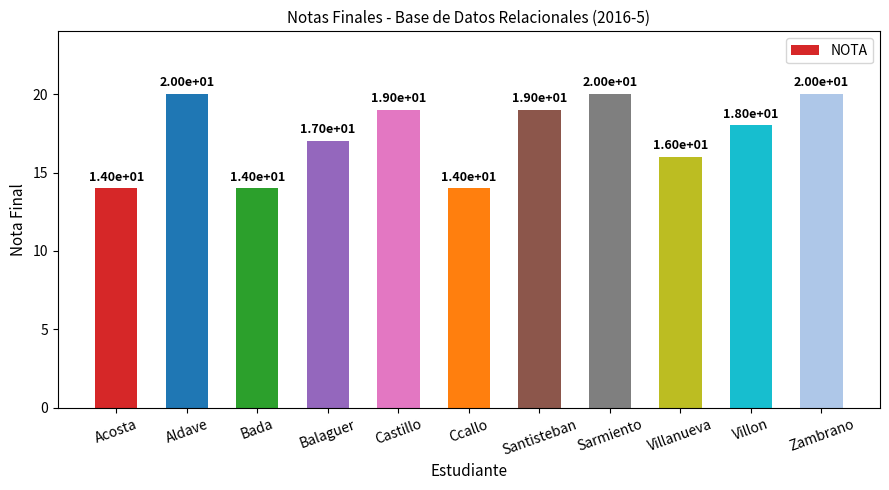

Are the bars horizontal?

No